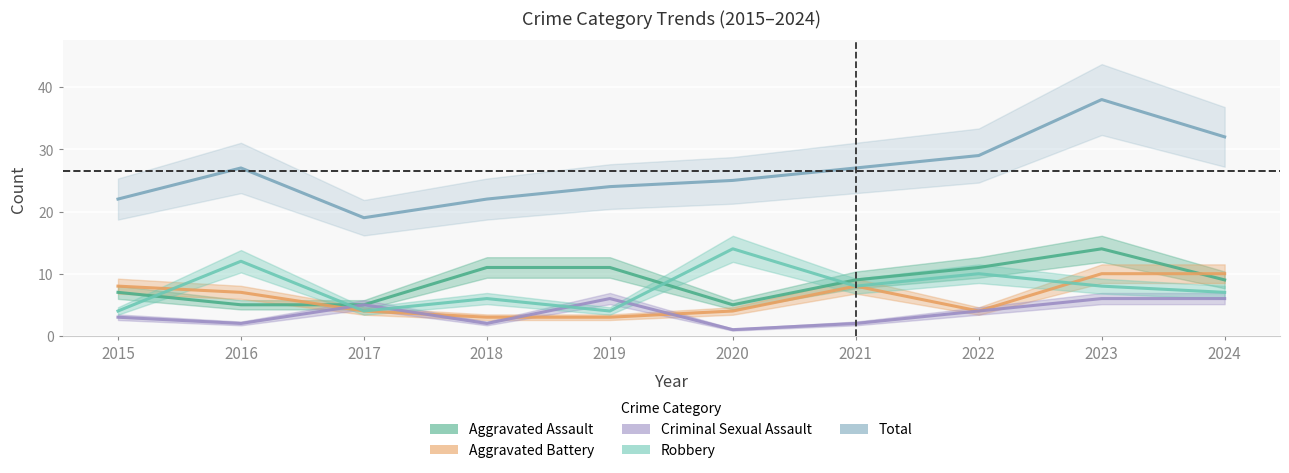

What is the value of the Aggravated Battery point at the 6th from the left?

4